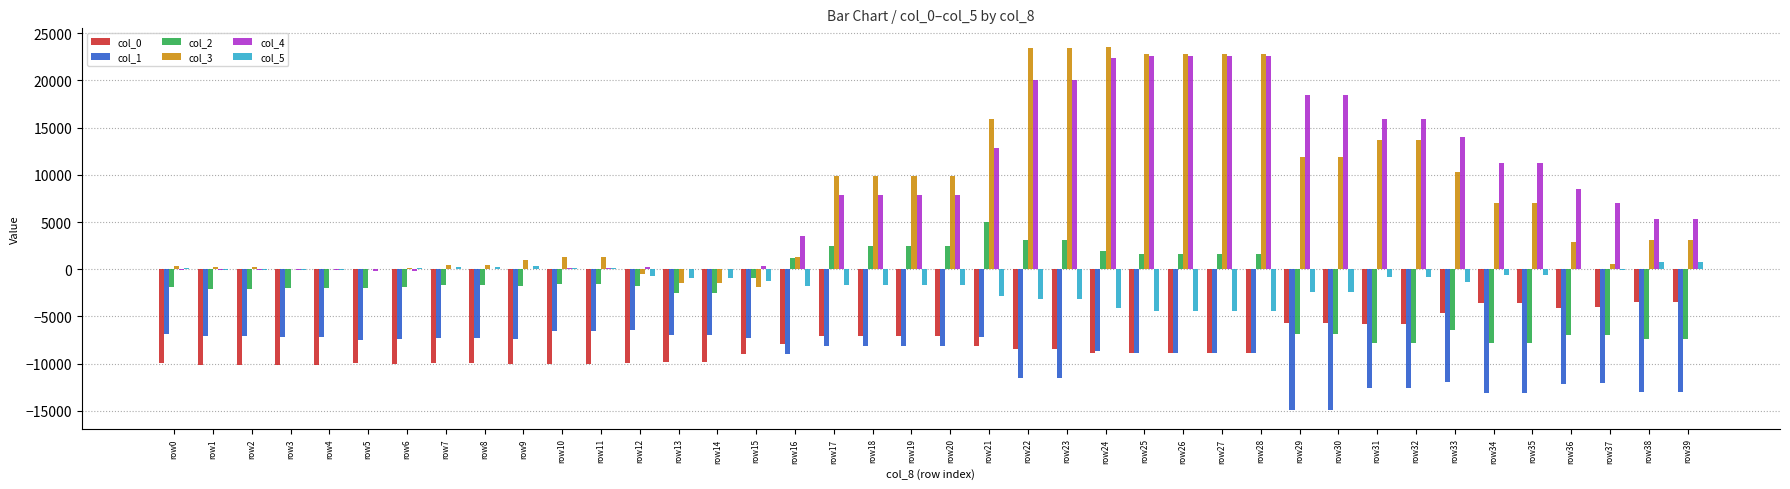

What is the sum of all col_5 values?

-49506